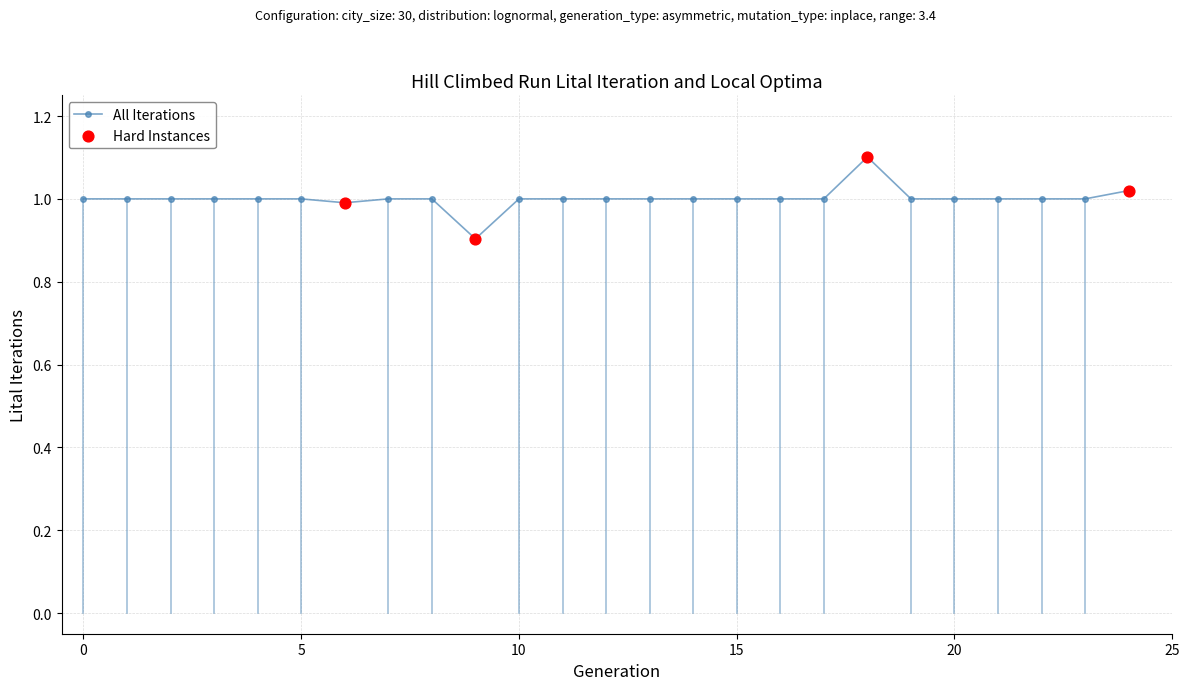

What is the sum of all values?

25.0